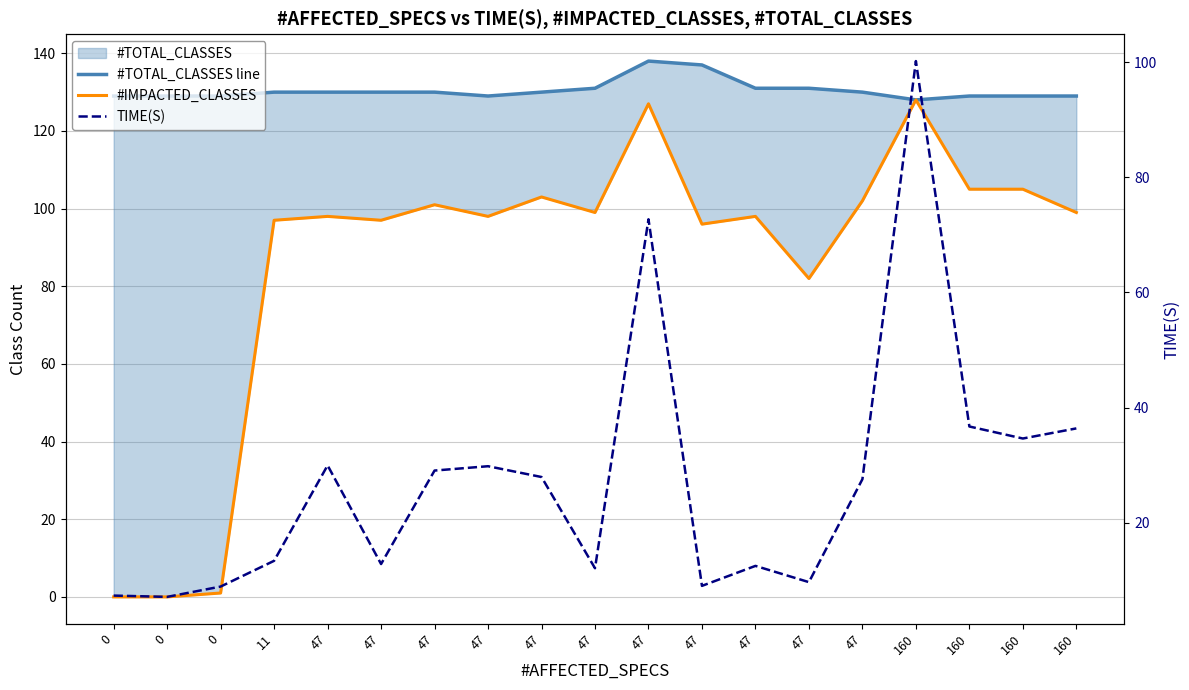

Rank the series by their average value, from lowest to highest.

TIME(S), #IMPACTED_CLASSES, #TOTAL_CLASSES line